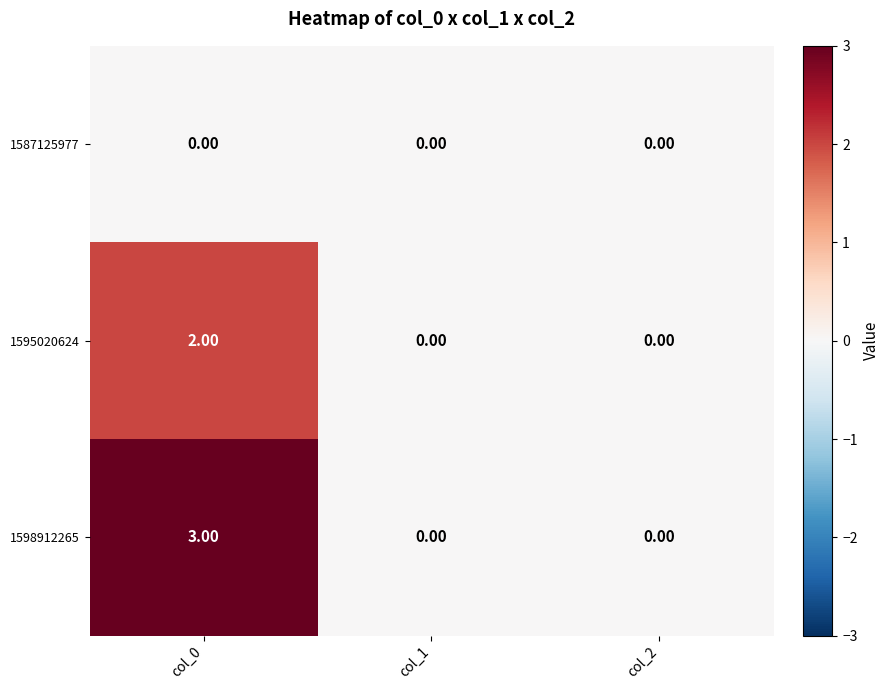

Is the value of 1595020624 at col_0 greater than the value of 1587125977 at col_1?

Yes